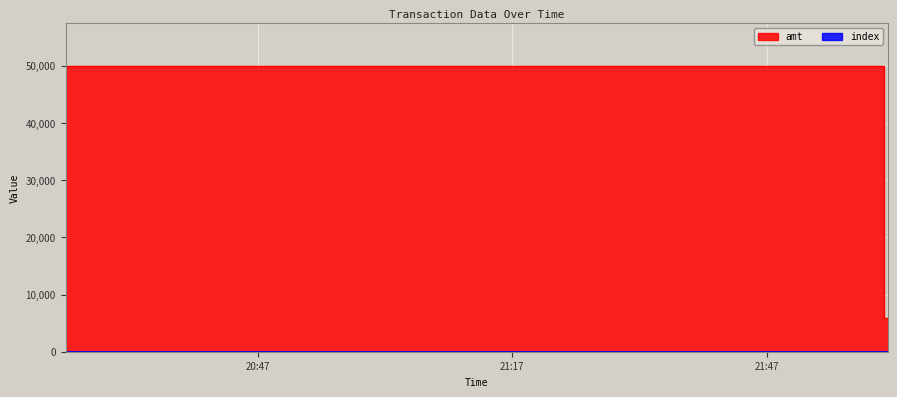

Which category has the lowest value in the index series?

2023-09-02 20:24:21